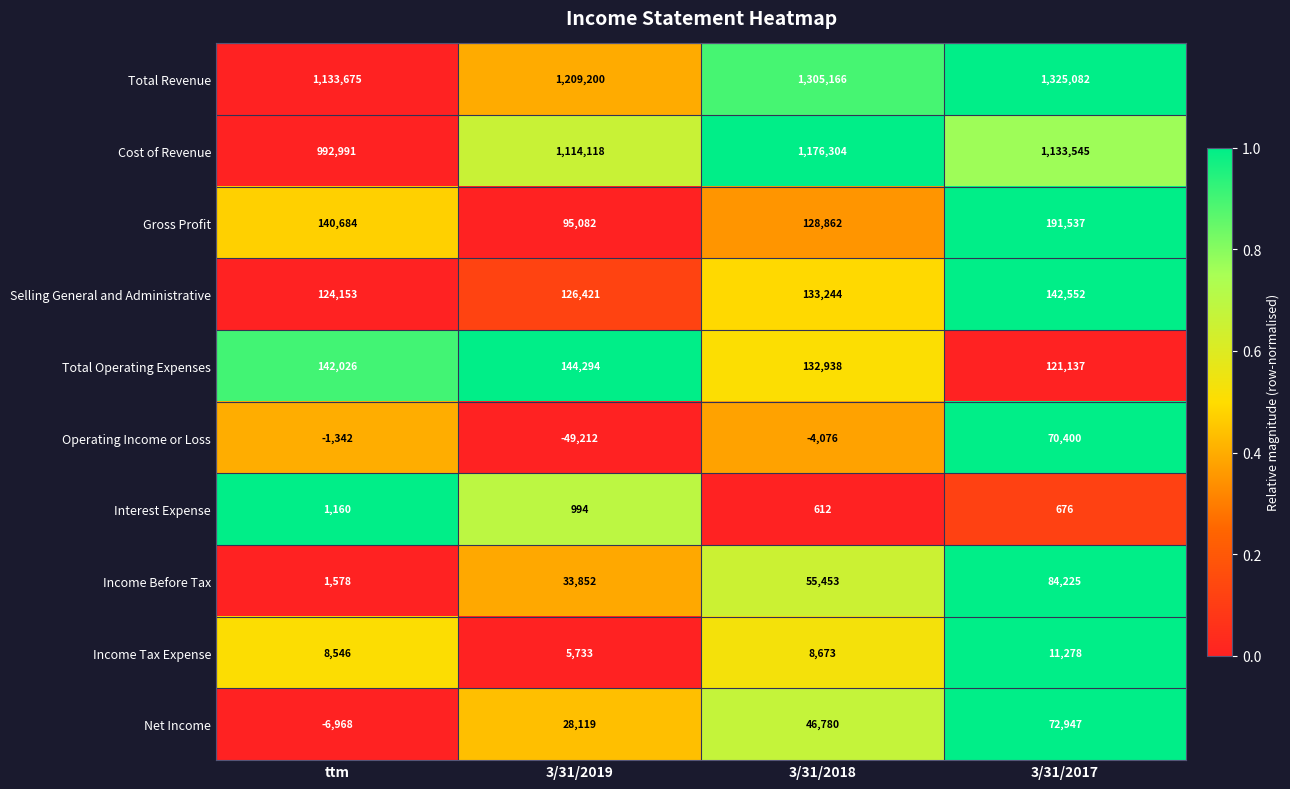

What is the average value of the Gross Profit series?

139041